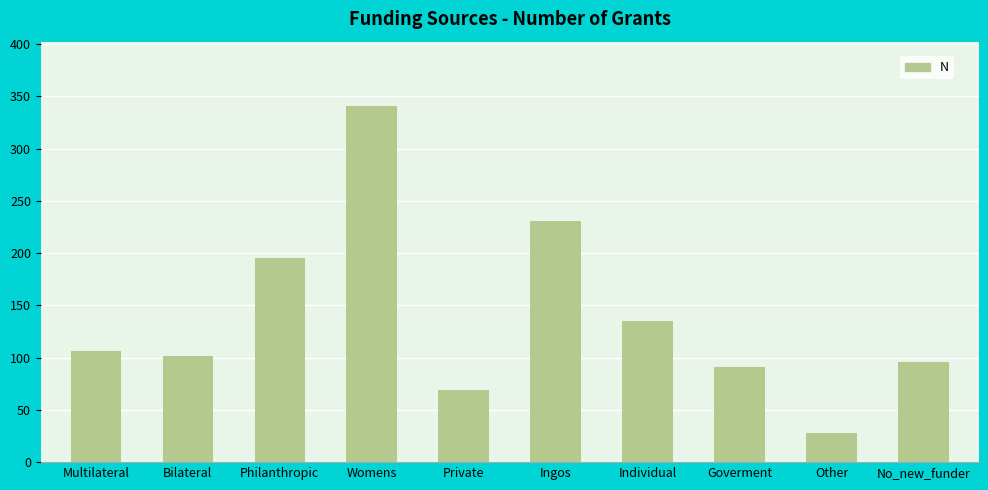

What is the difference between the maximum and minimum values?

313